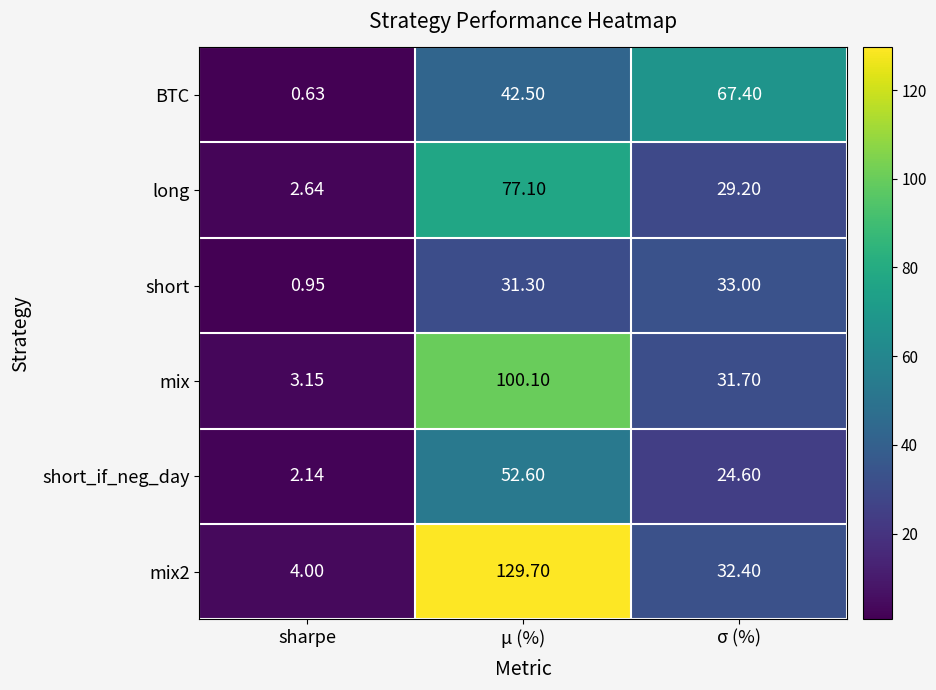

At which category is the sum across all series the highest?

μ (%)